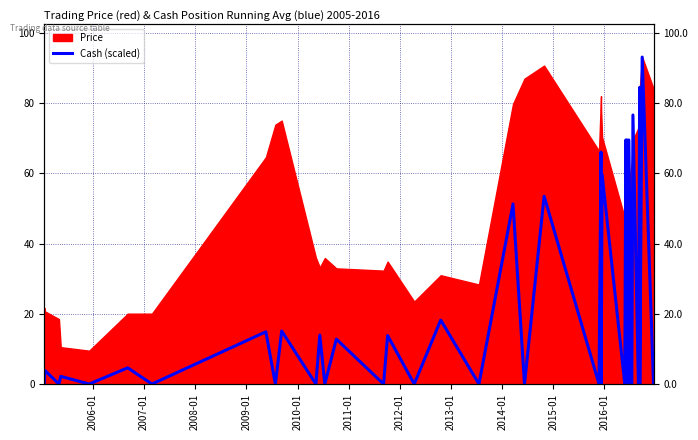

What is the difference between the maximum and minimum values?

93.1